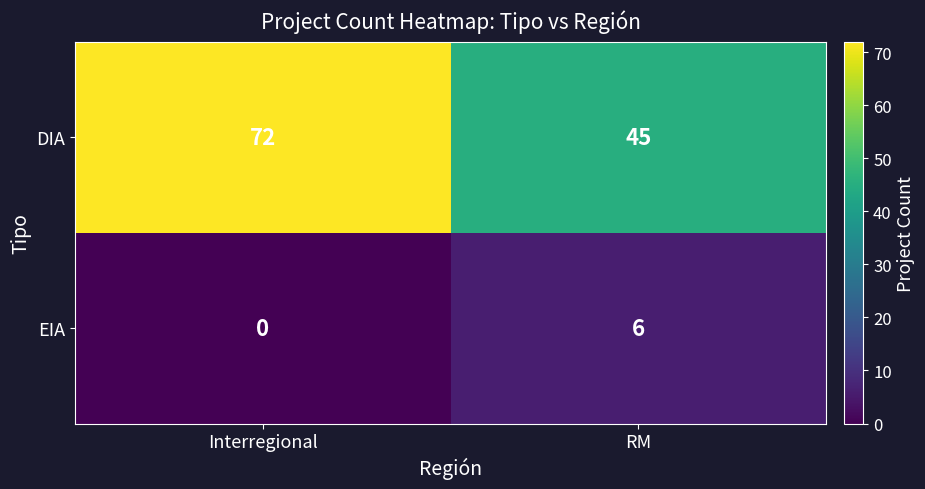

Rank the series at RM from highest to lowest value.

DIA, EIA